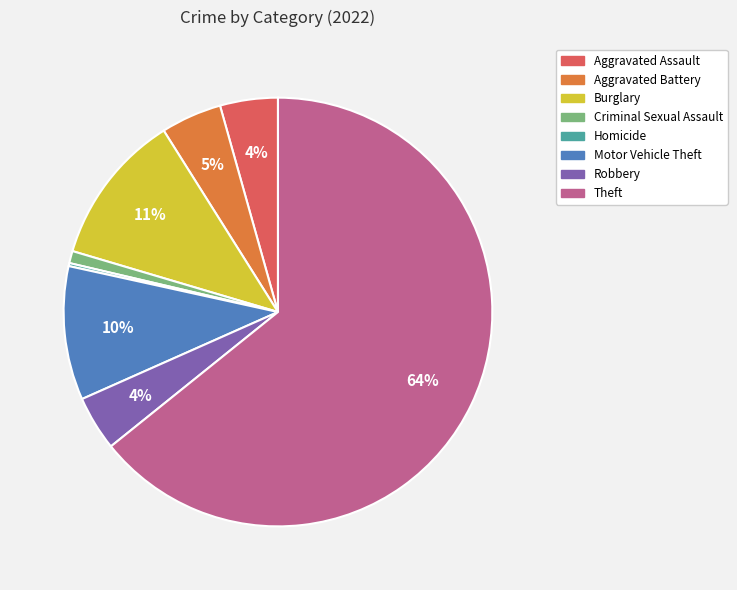

Does any single category account for the majority?

Yes